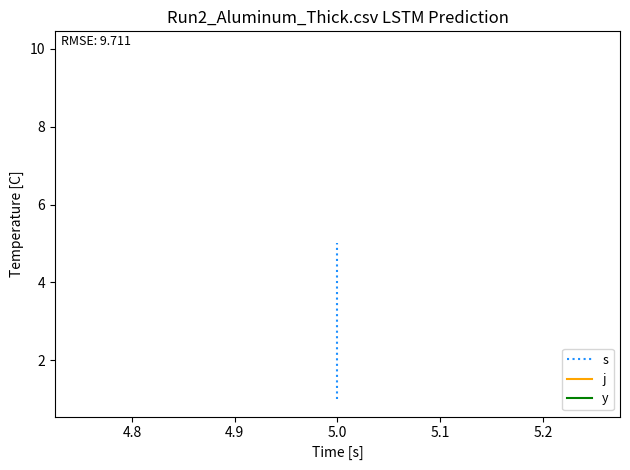

True or false: y and s cross at least once.

False